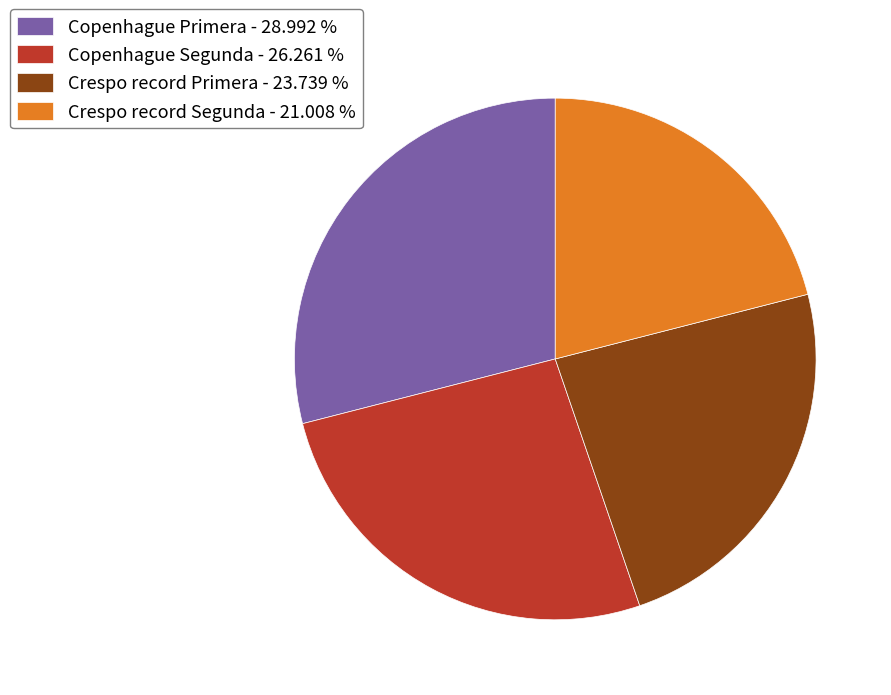

How many slices are in this pie chart?

4